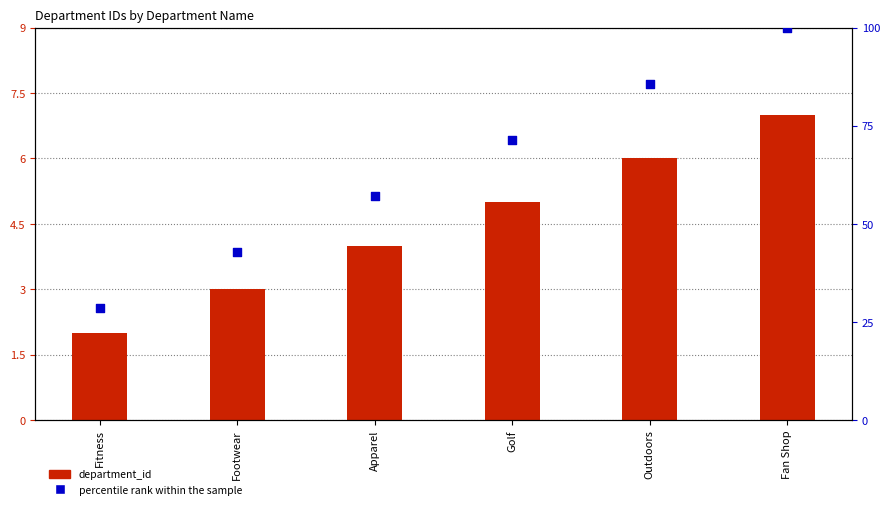

At how many categories does at least one series exceed 49?

4